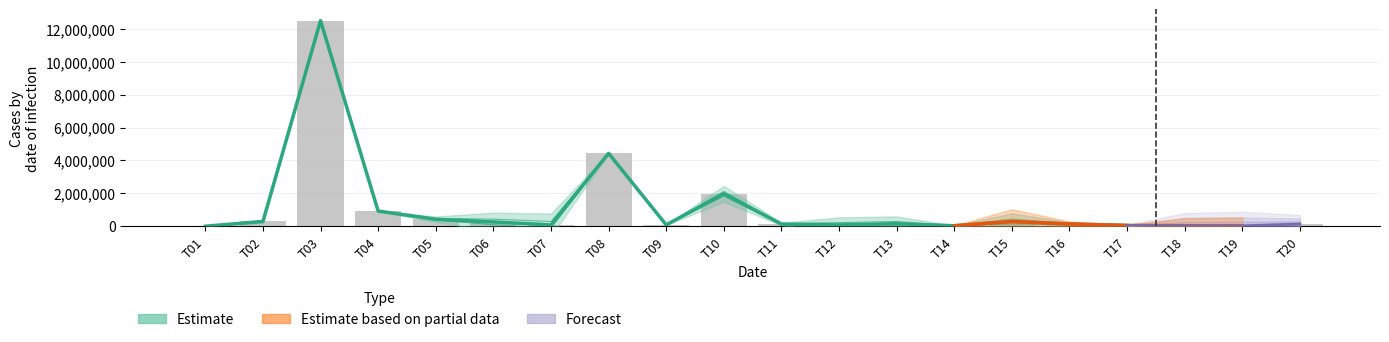

True or false: the data shows 62229.3 at T13.

False